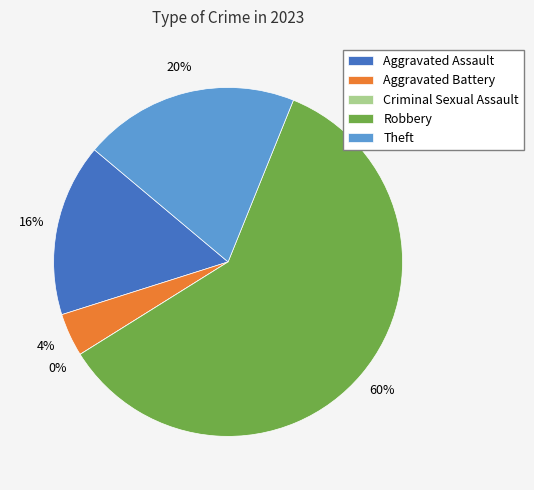

To the nearest percent, what portion does Aggravated Battery represent?

4%